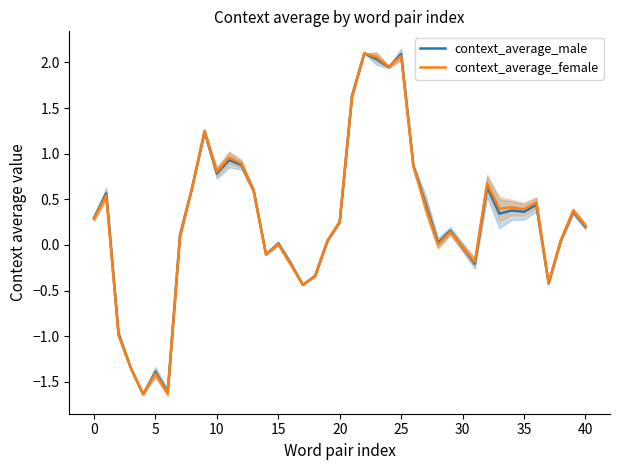

What are all the series names shown in the legend?

context_average_male, context_average_female